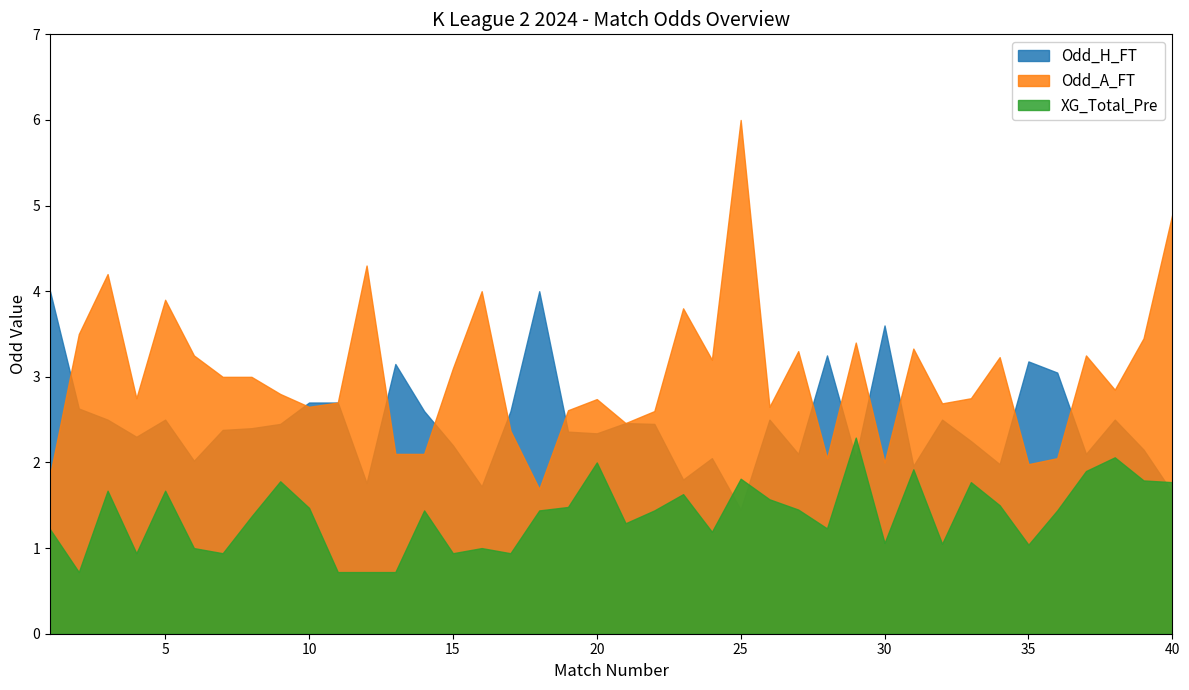

Rank the series by their maximum value, from highest to lowest.

Odd_A_FT, Odd_H_FT, XG_Total_Pre